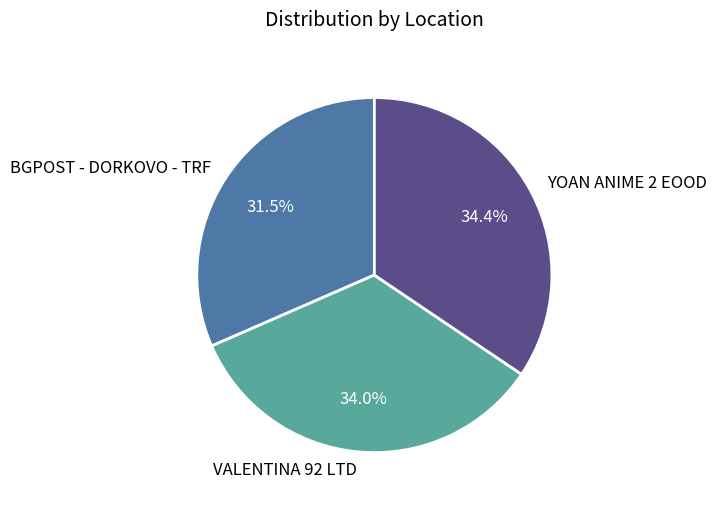

What portion of the pie excludes VALENTINA 92 LTD?

66.0%